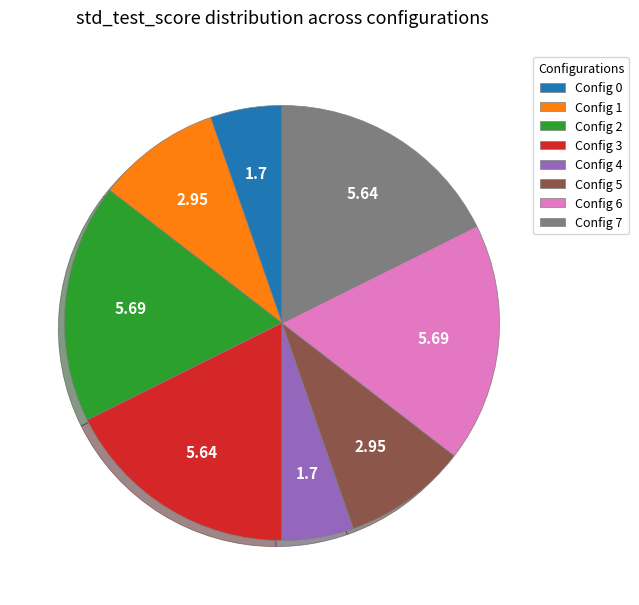

Approximately how many times larger is the value at Config 1 compared to Config 3?

0.5